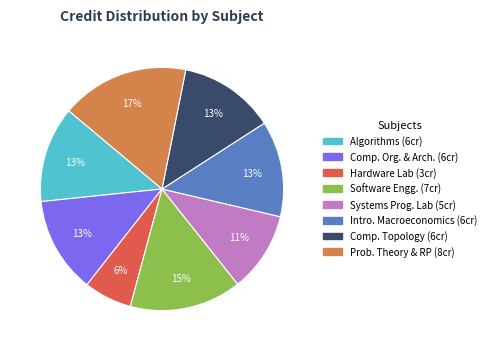

Is there any slice that represents more than half of the pie?

No